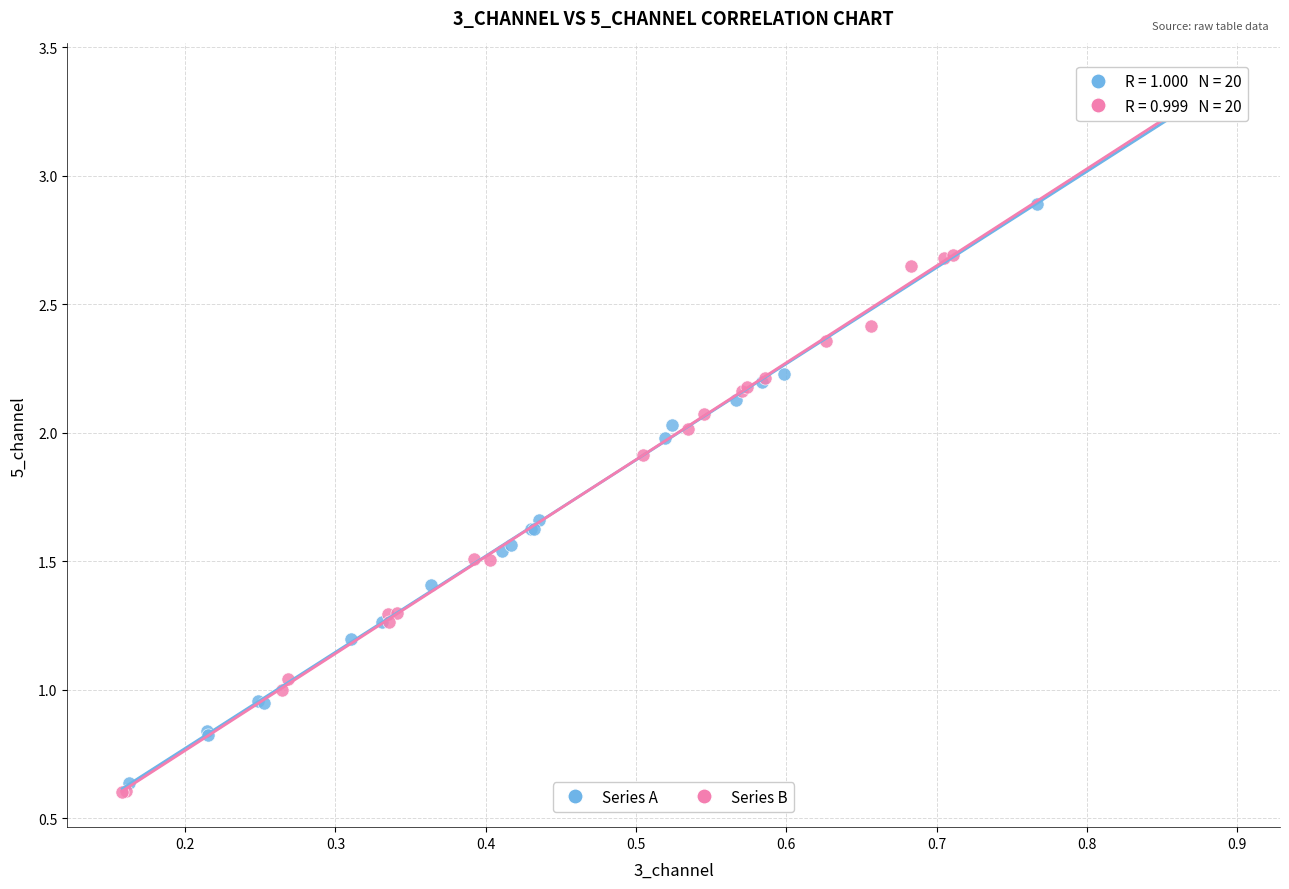

Which series contains the lowest Y value?

Series B